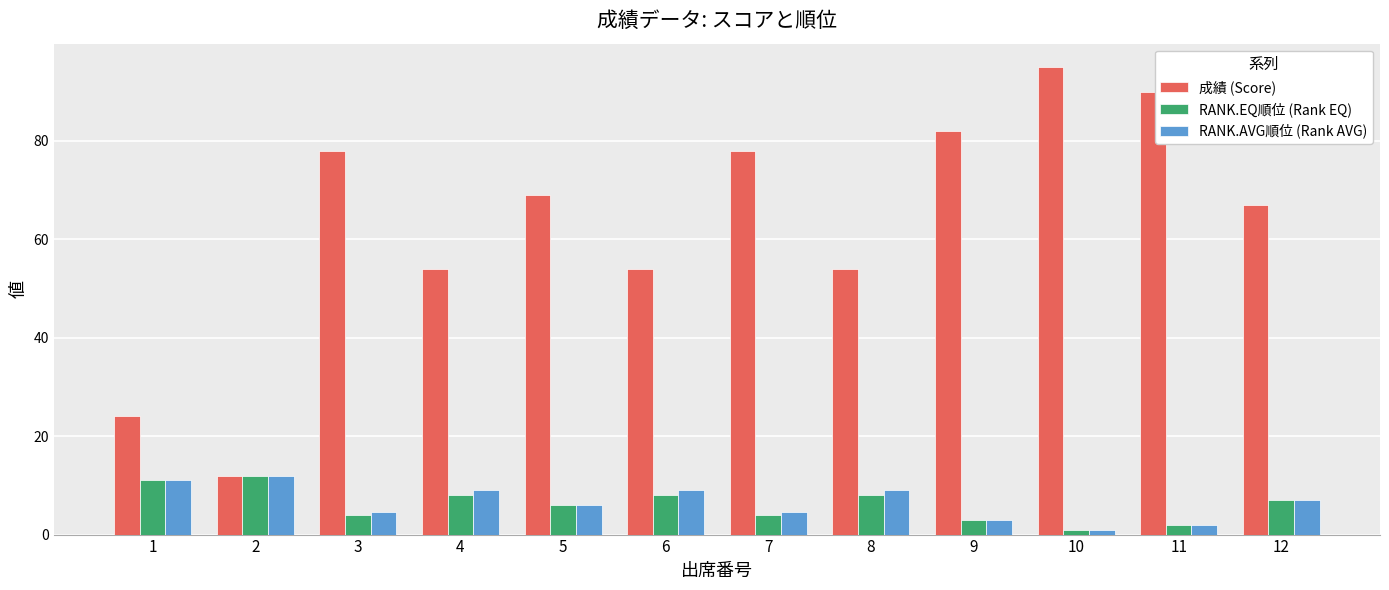

Reading right to left, list all the values displayed in this chart.

成績 (Score): 12=67.0	11=90.0	10=95.0	9=82.0	8=54.0	7=78.0	6=54.0	5=69.0	4=54.0	3=78.0	2=12.0	1=24.0
RANK.EQ順位 (Rank EQ): 12=7.0	11=2.0	10=1.0	9=3.0	8=8.0	7=4.0	6=8.0	5=6.0	4=8.0	3=4.0	2=12.0	1=11.0
RANK.AVG順位 (Rank AVG): 12=7.0	11=2.0	10=1.0	9=3.0	8=9.0	7=4.5	6=9.0	5=6.0	4=9.0	3=4.5	2=12.0	1=11.0